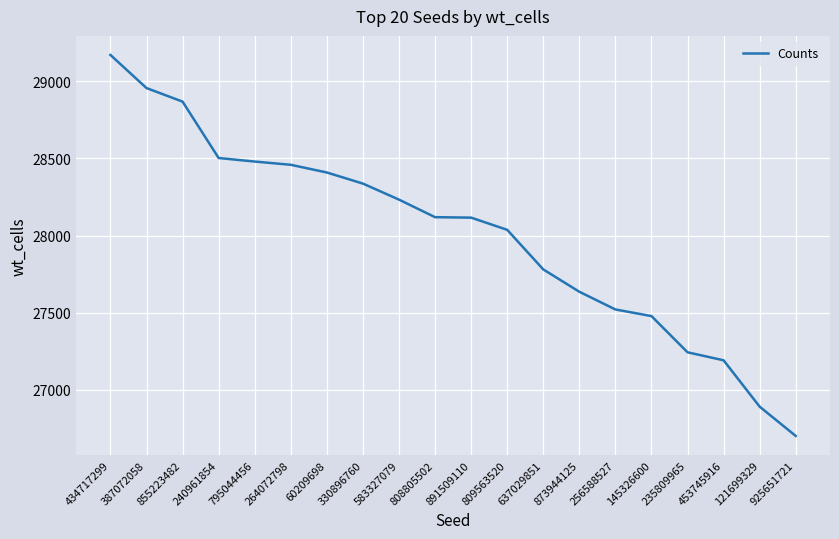

How many lines are shown in the chart?

1